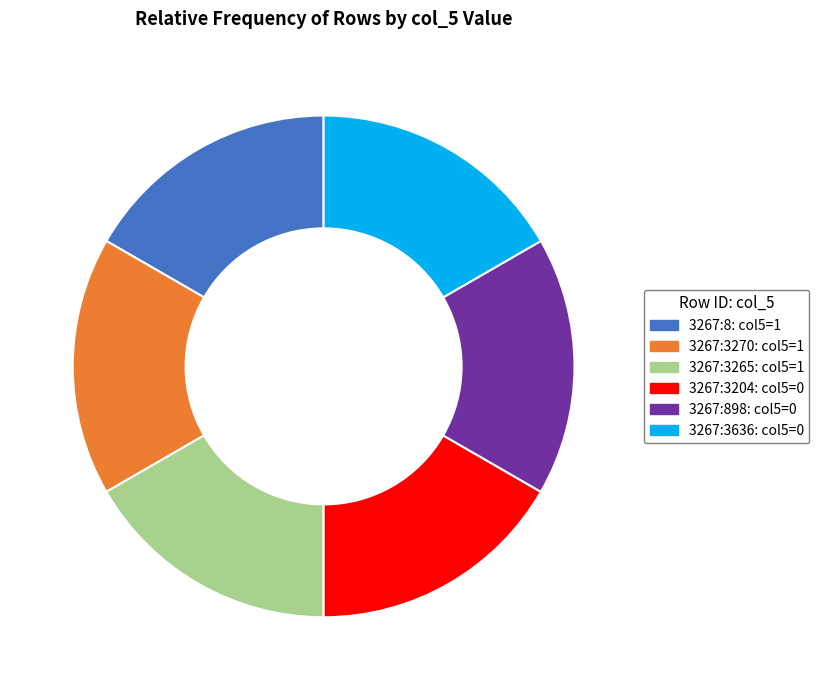

Does 3267:3204: col5=0 account for over 50% of the chart?

No